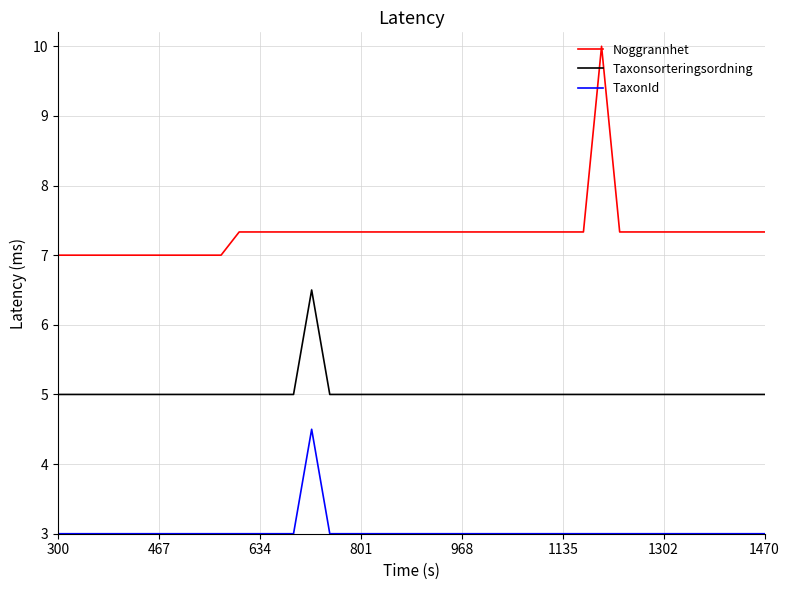

Which series has the widest spread of values?

Noggrannhet